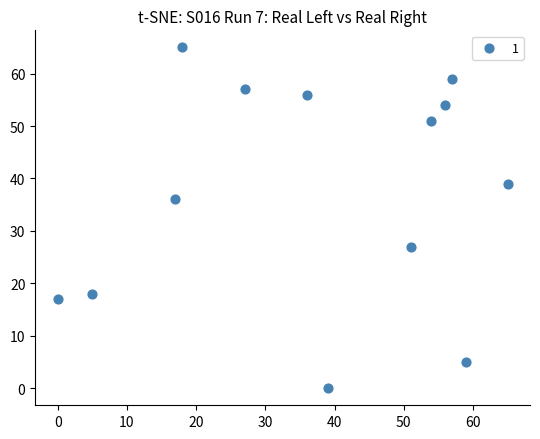

What Y value in the scatter plot is closest to 32?

36